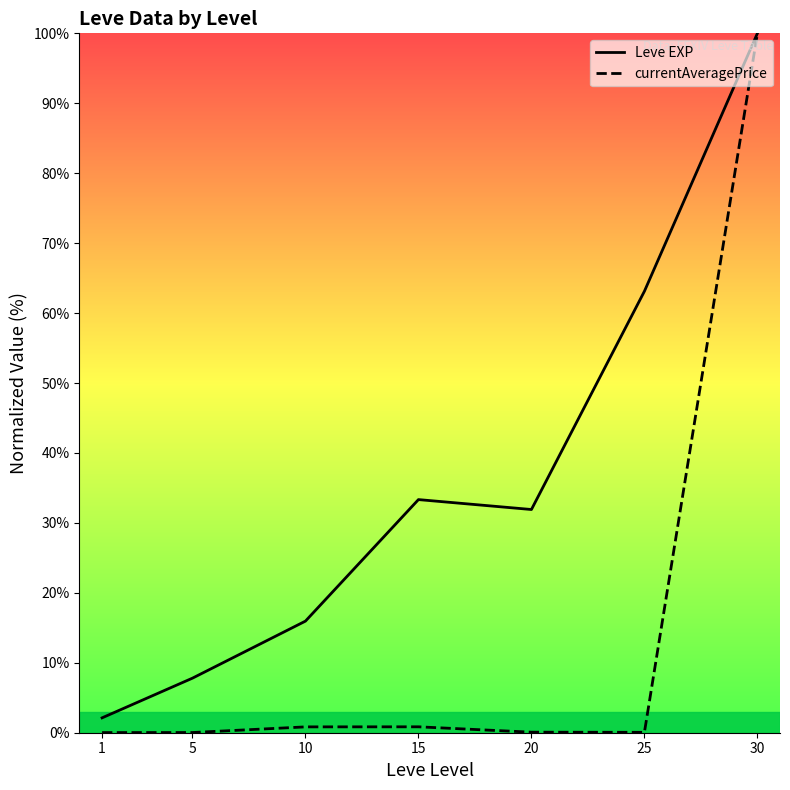

Is it true that Leve EXP equals 9.8 at 20?

False